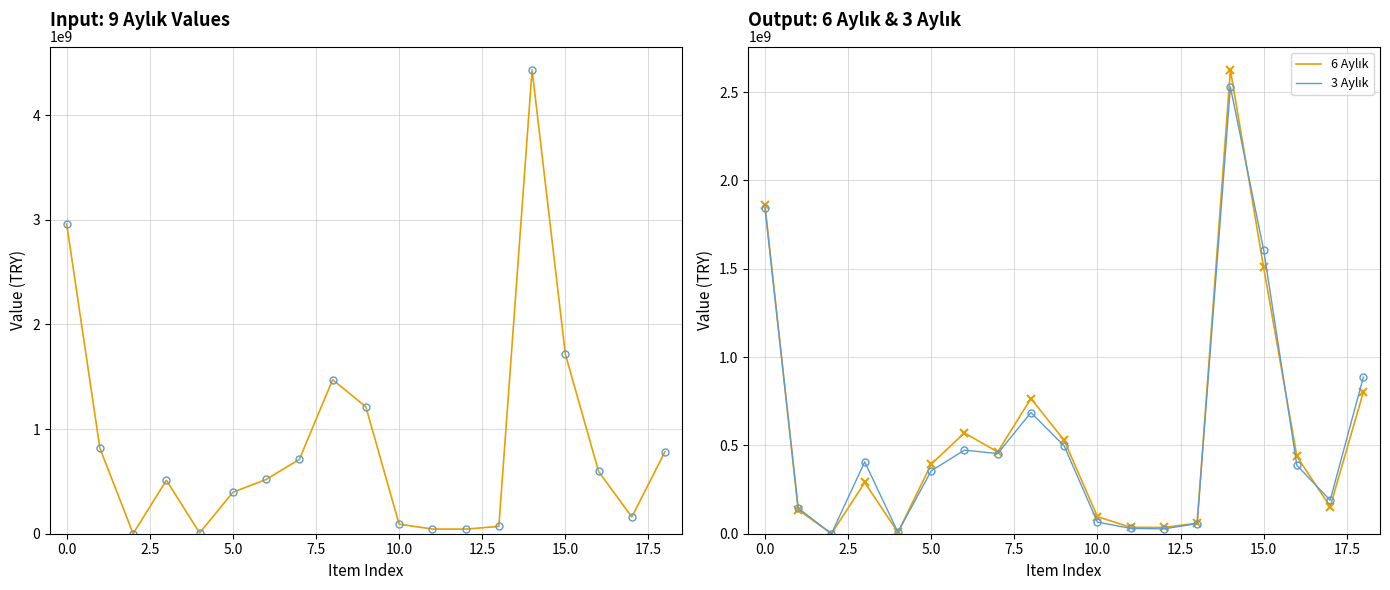

At how many categories does at least one series exceed 4072960122?

1